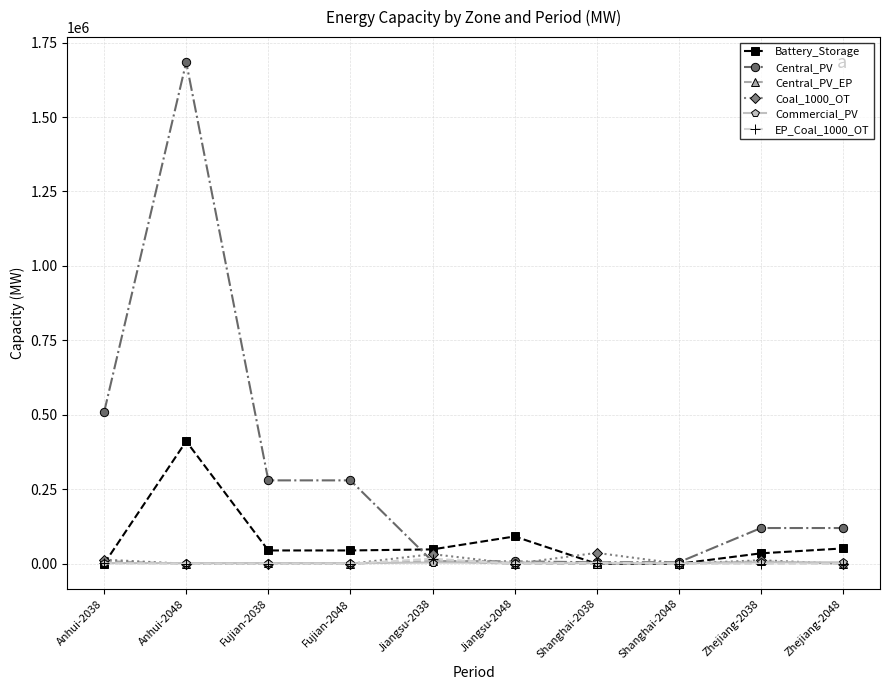

At which category does the chart reach its peak across all series?

Anhui-2048